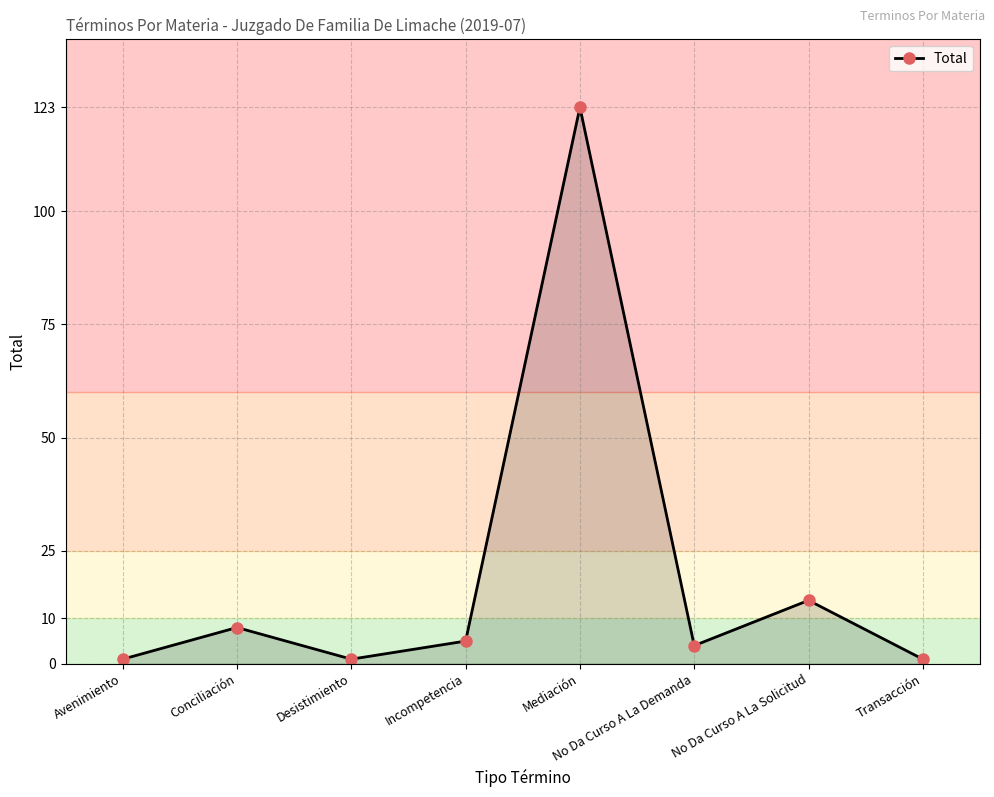

What is the difference between the maximum and second lowest values?

122